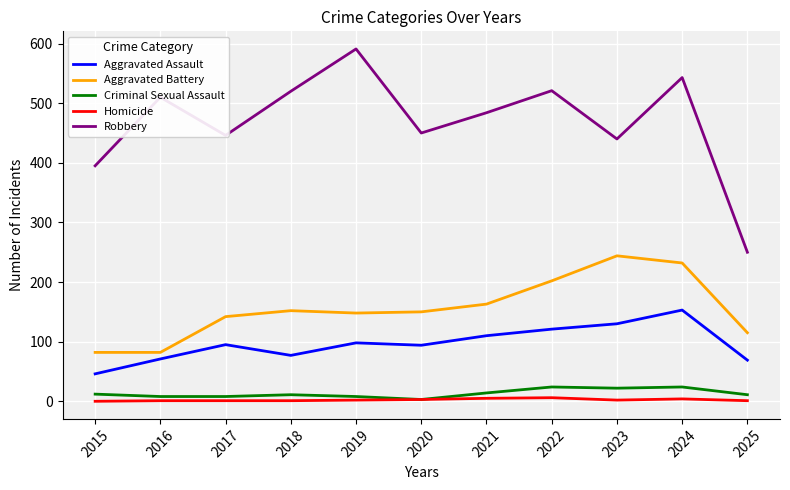

True or false: Robbery and Criminal Sexual Assault cross at least once.

False